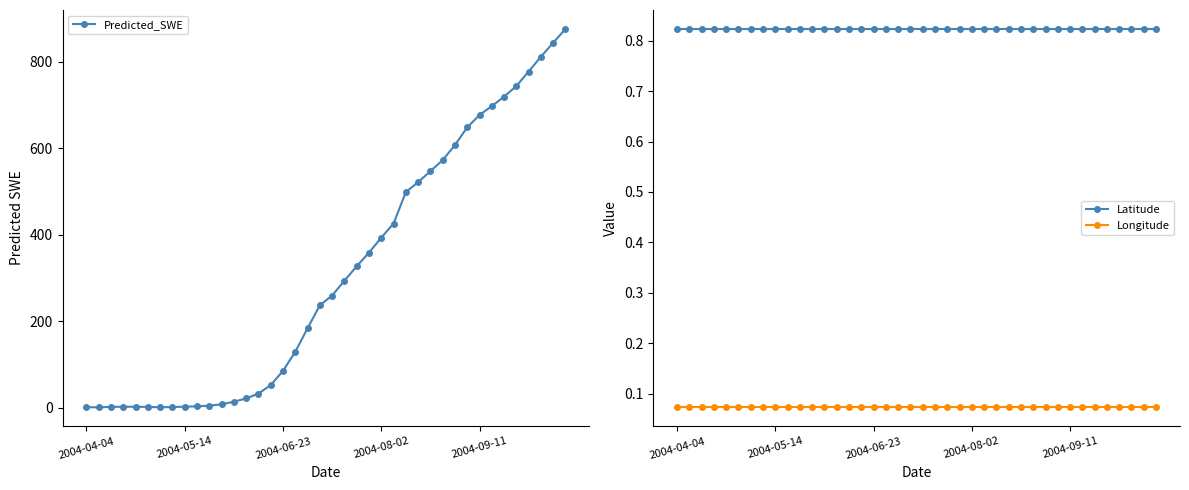

What is the difference between the maximum and second lowest values in the Predicted_SWE series?

874.9